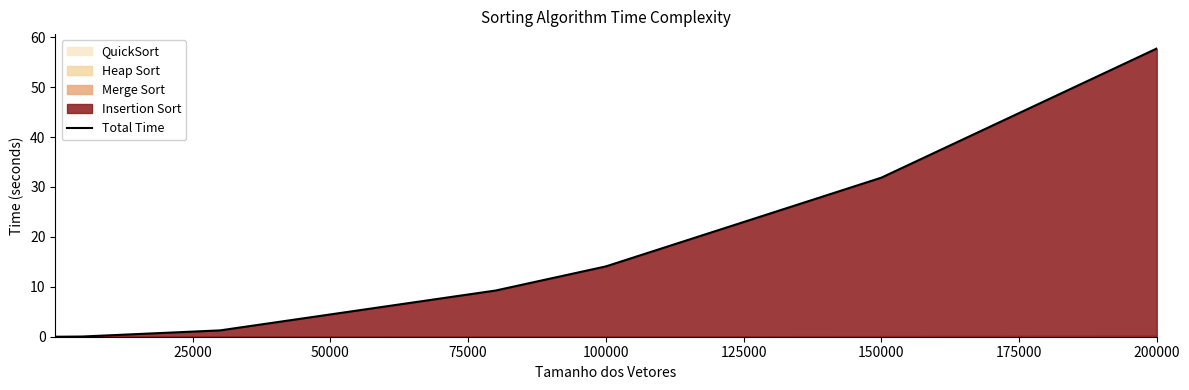

Is it true that the value at 150000 is 14.6?

False